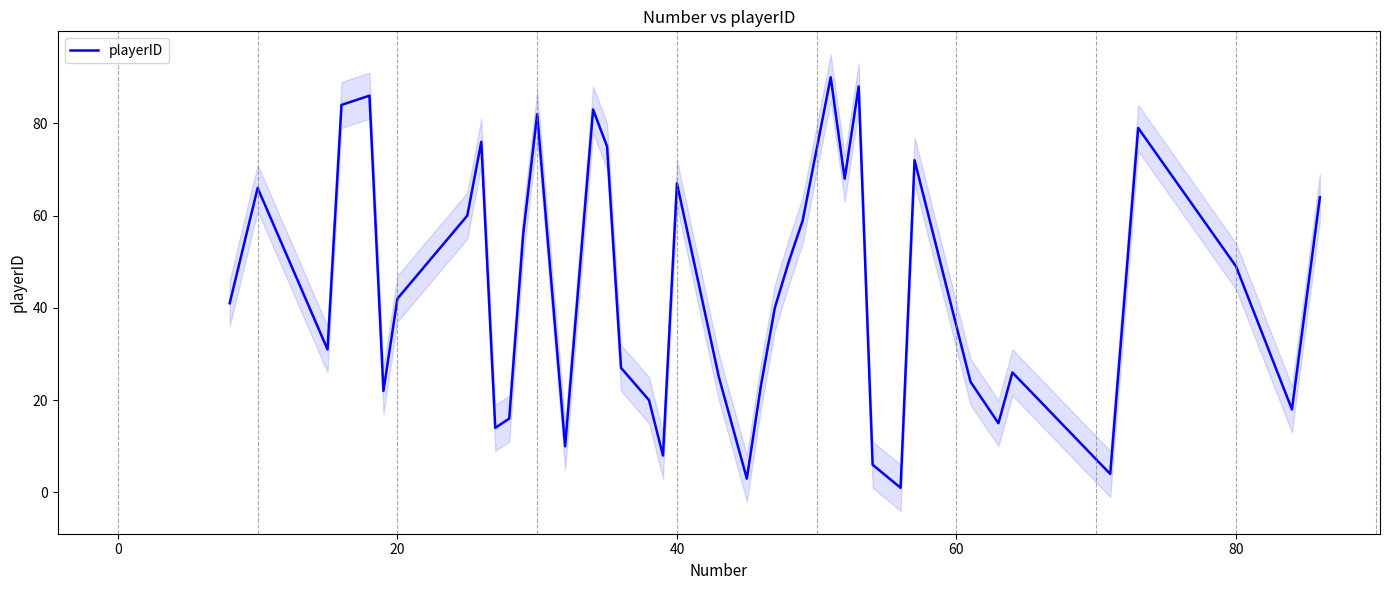

The value of playerID at 80 is 49. True or false?

True